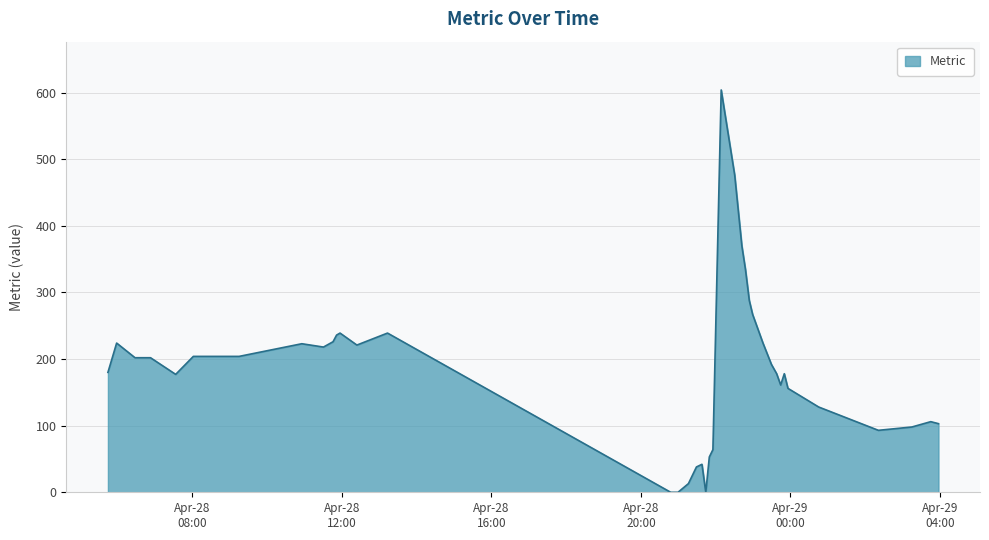

What is the maximum value shown in the chart?

604